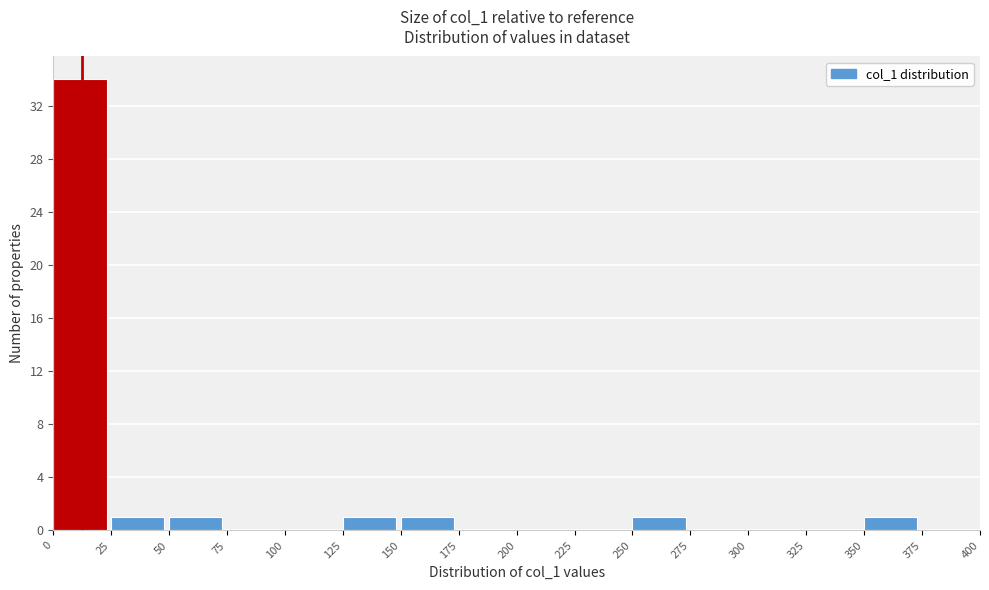

Reading left to right, list every bar in this chart as the range it spans on the x-axis followed by its height. The values are not printed on the chart, so give them approximately, as read against the axis.

0 to 25: 34
25 to 50: 1
50 to 75: 1
75 to 100: 0
100 to 125: 0
125 to 150: 1
150 to 175: 1
175 to 200: 0
200 to 225: 0
225 to 250: 0
250 to 275: 1
275 to 300: 0
300 to 325: 0
325 to 350: 0
350 to 375: 1
375 to 400: 0